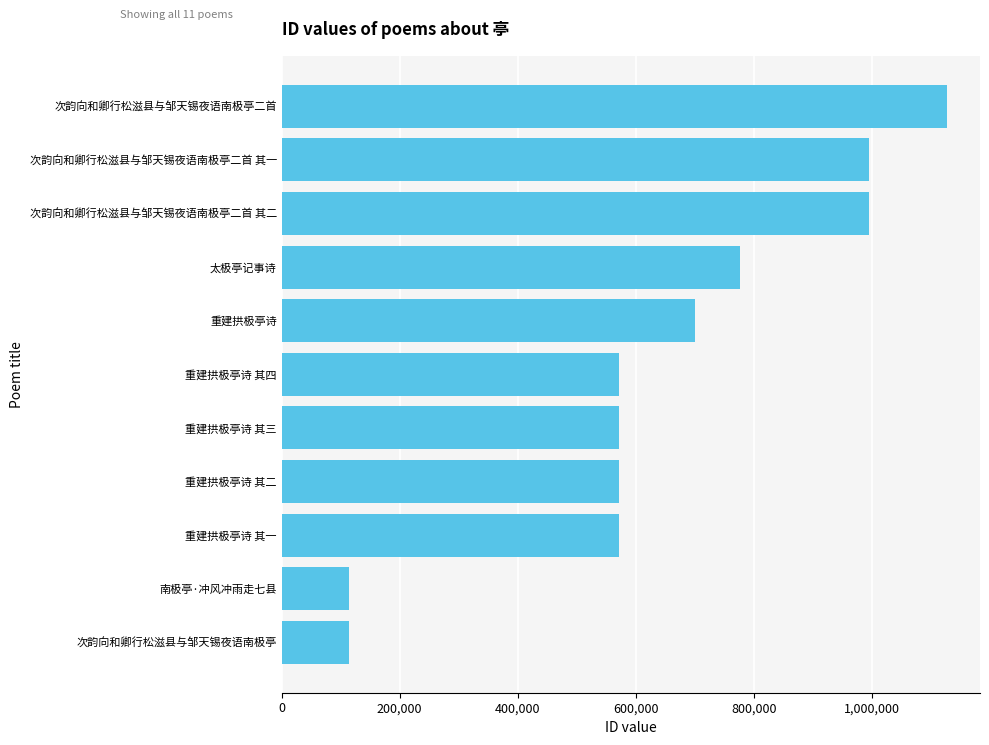

How many values are below 571474?

5